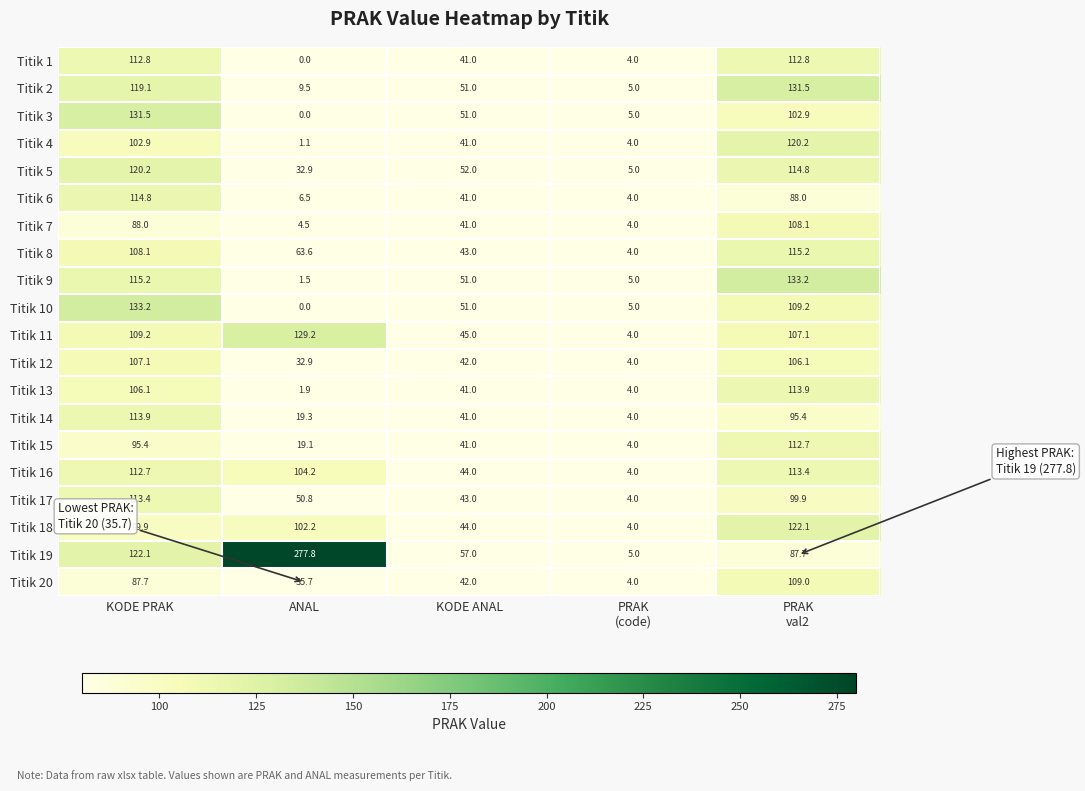

True or false: Titik 8 has a value of 43.0 at KODE ANAL.

True